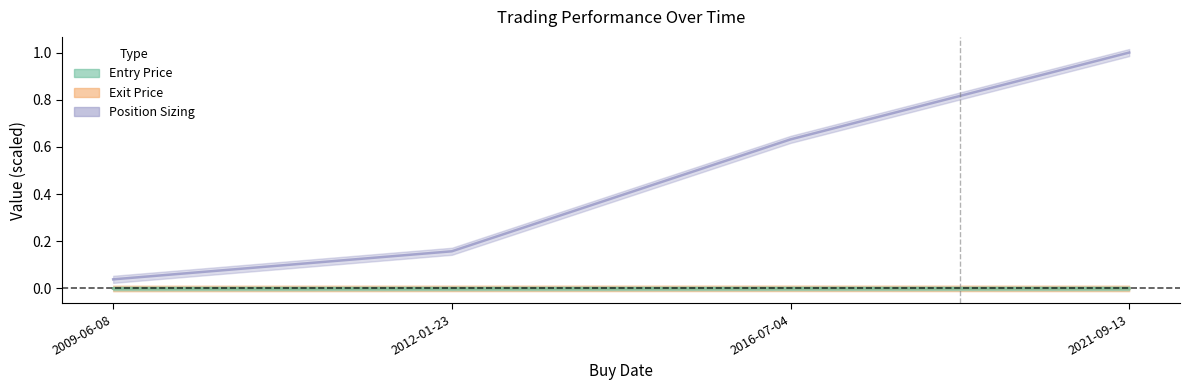

How many interior local peaks does the Exit Price series have?

1